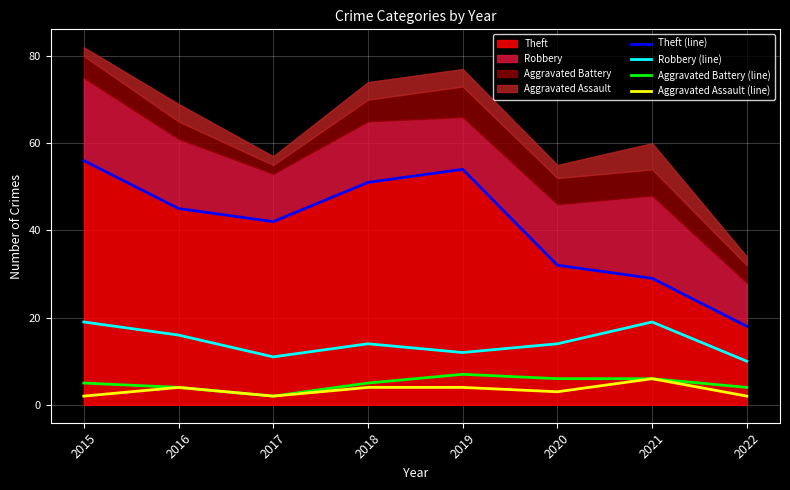

True or false: Aggravated Assault (line) and Theft (line) cross at least once.

False